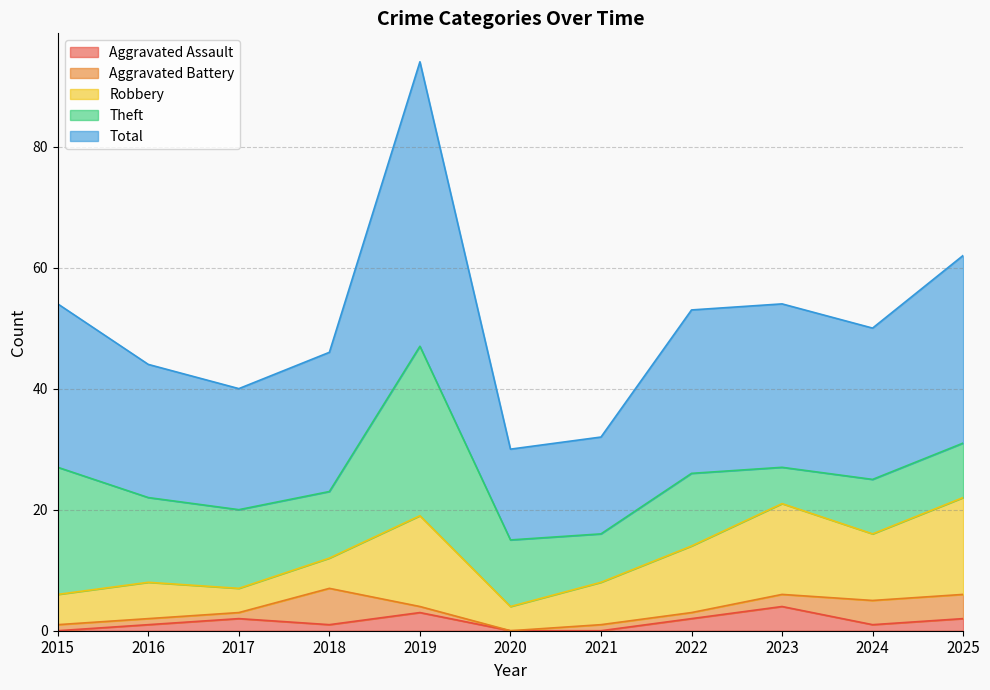

What is the greatest value displayed?

47